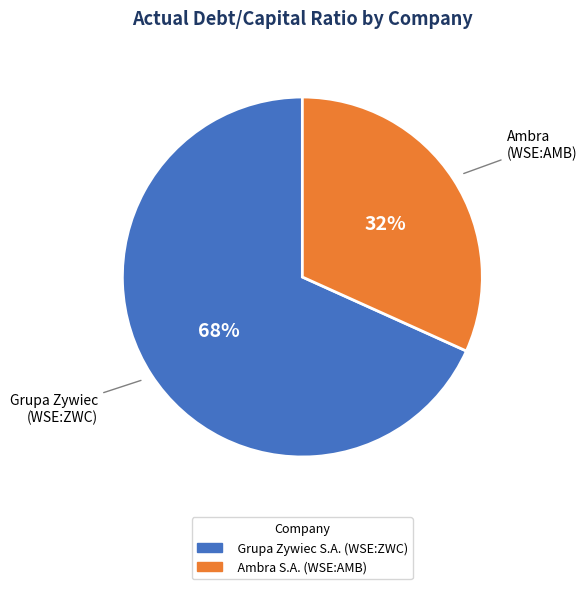

Do Ambra S.A. (WSE:AMB) and Grupa Zywiec S.A. (WSE:ZWC) together represent more than half of the pie?

Yes